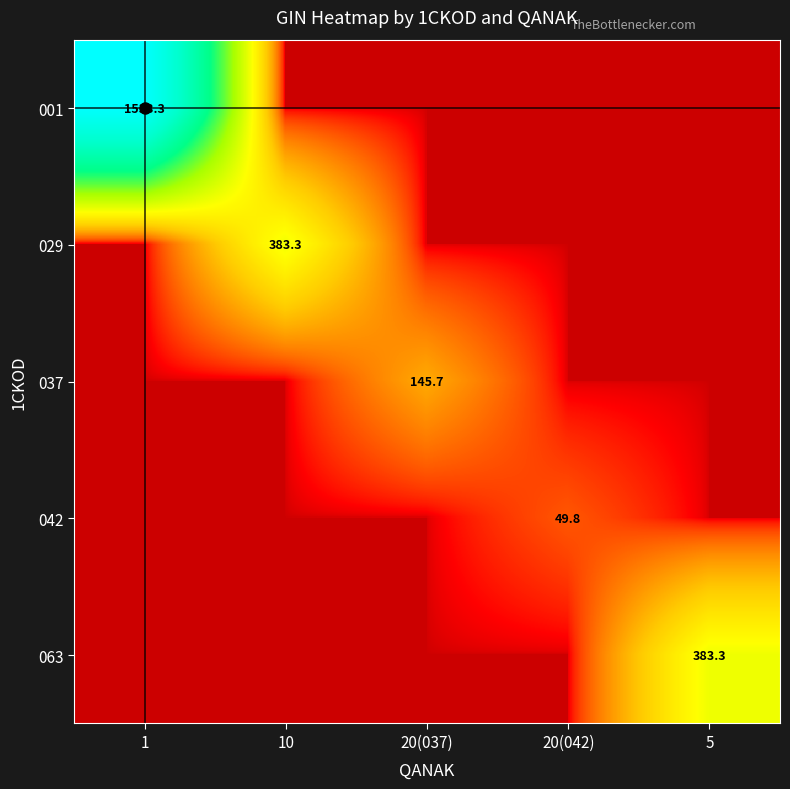

At which category does the chart reach its minimum across all series?

10